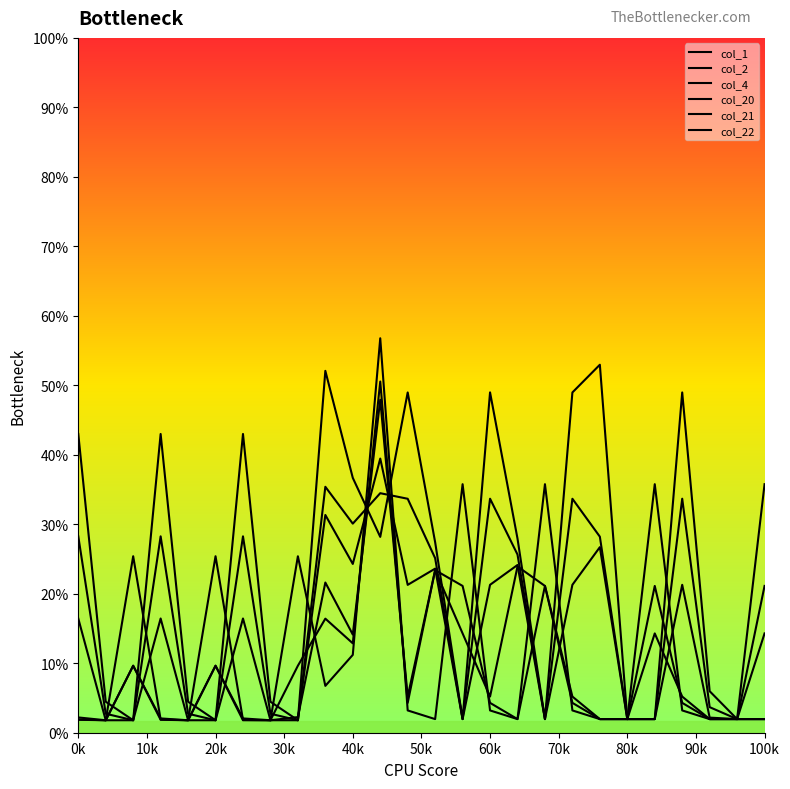

True or false: col_1 and col_2 cross at least once.

True